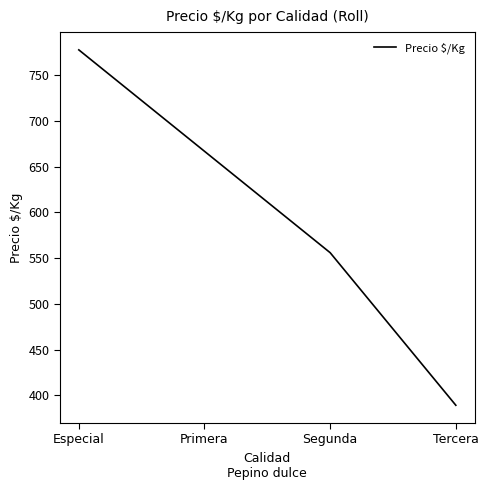

Does the chart display data point markers on the line(s)?

No